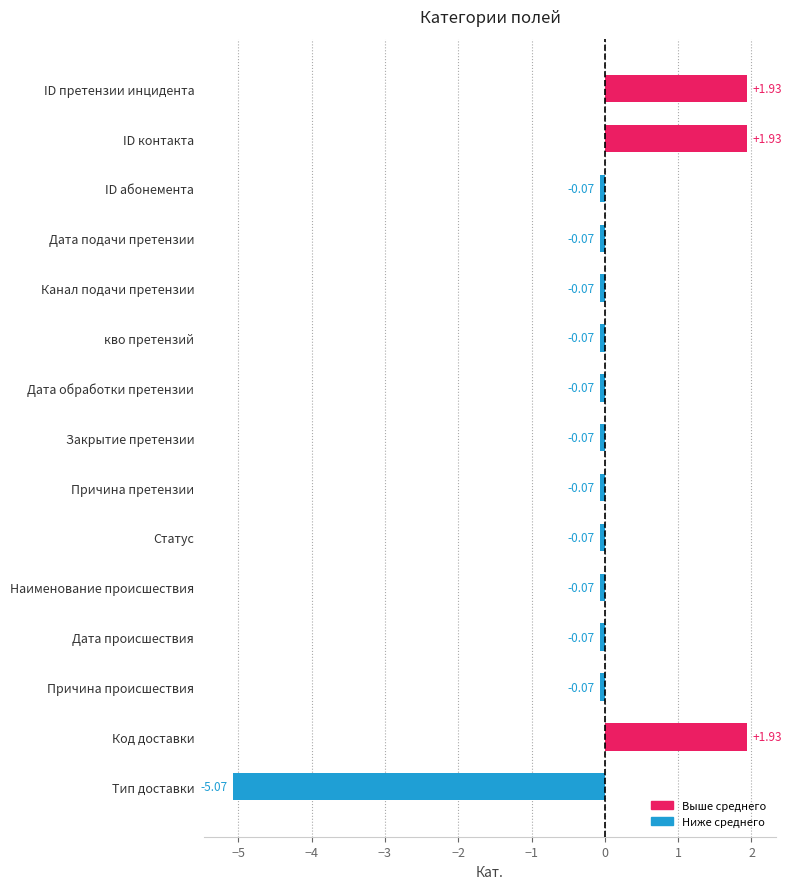

At which category does the chart reach its minimum across all series?

Тип доставки